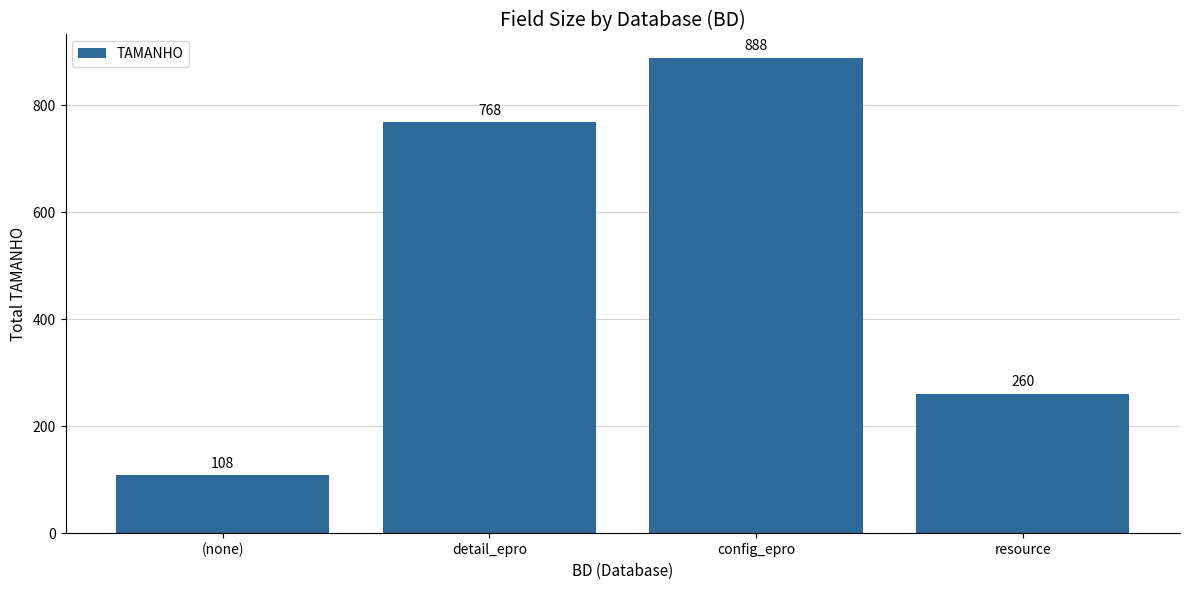

What is the greatest value displayed?

888